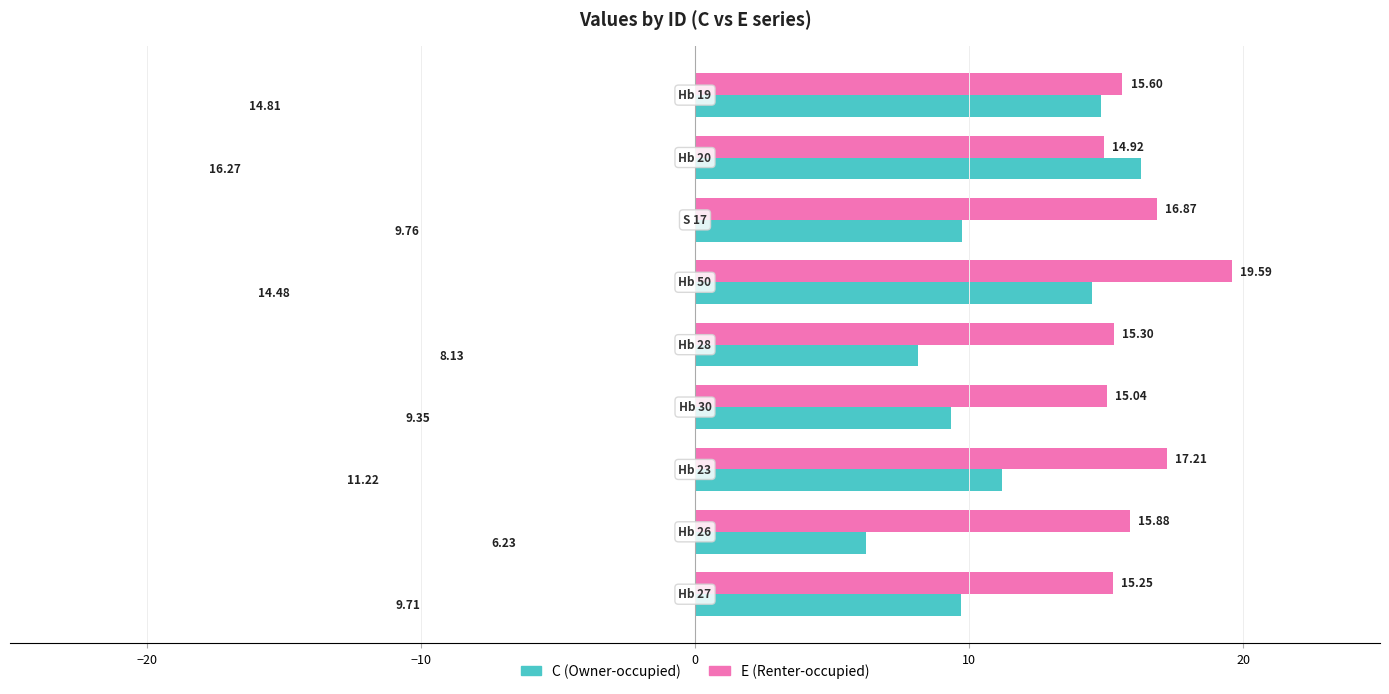

Rank the series by their average value, from highest to lowest.

E (Renter-occupied), C (Owner-occupied)